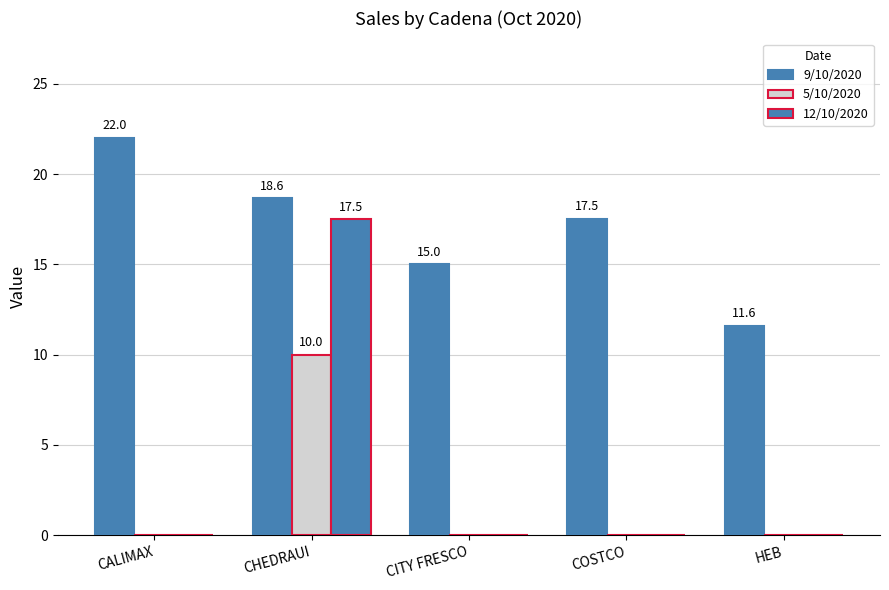

How many data points does each series have?

5